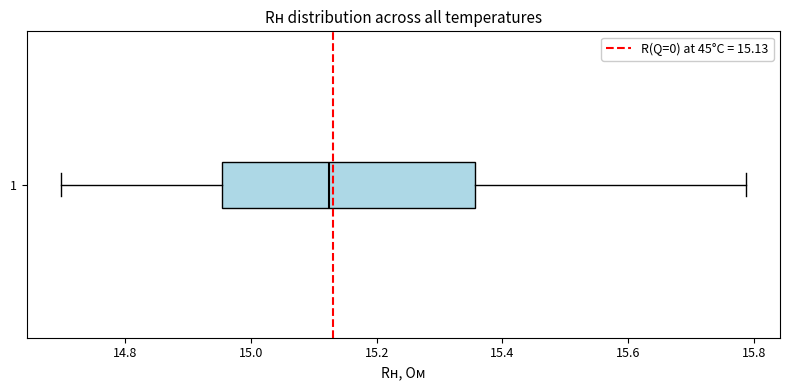

Where does the left whisker of the box at y = 1 end on the x-axis? The values are not printed on the chart, so give them approximately, as read against the axis.

14.70